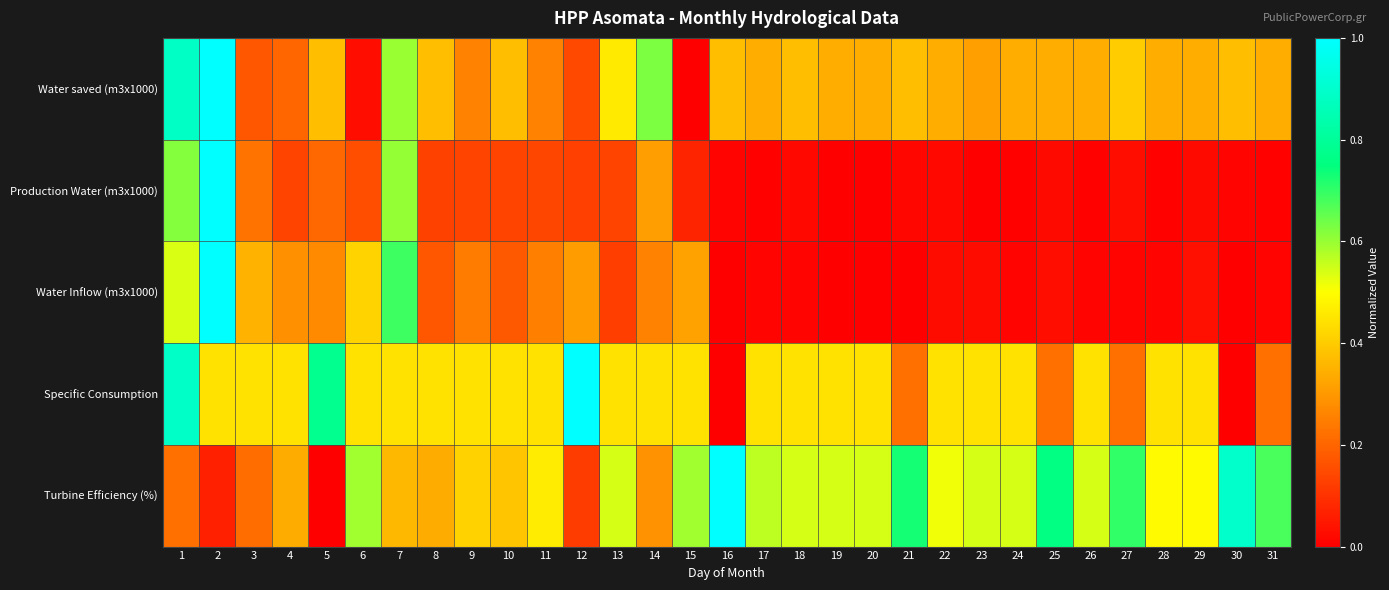

At how many categories does at least one series exceed 0?

31